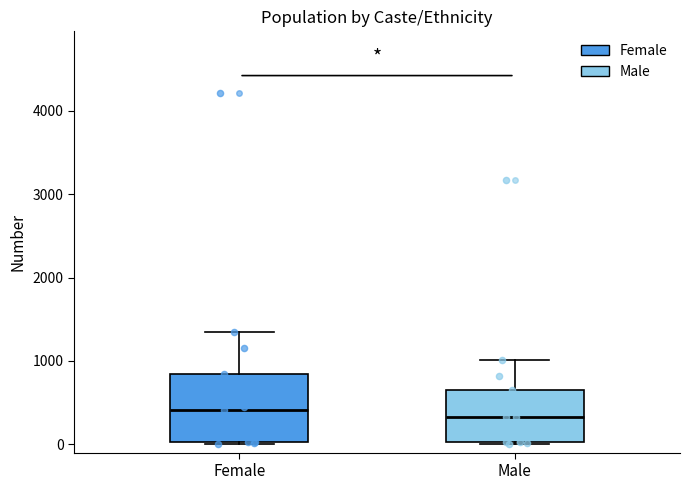

Reading left to right, transcribe this box plot: for each box, give where its median line is, the range the box spans, and where its two whiskers end, as read against the y-axis. The values are not printed on the chart, so give them approximately, as read against the axis.

Female: median 400, box 0 to 800, whiskers 0 to 1300
Male: median 300, box 0 to 600, whiskers 0 to 1000